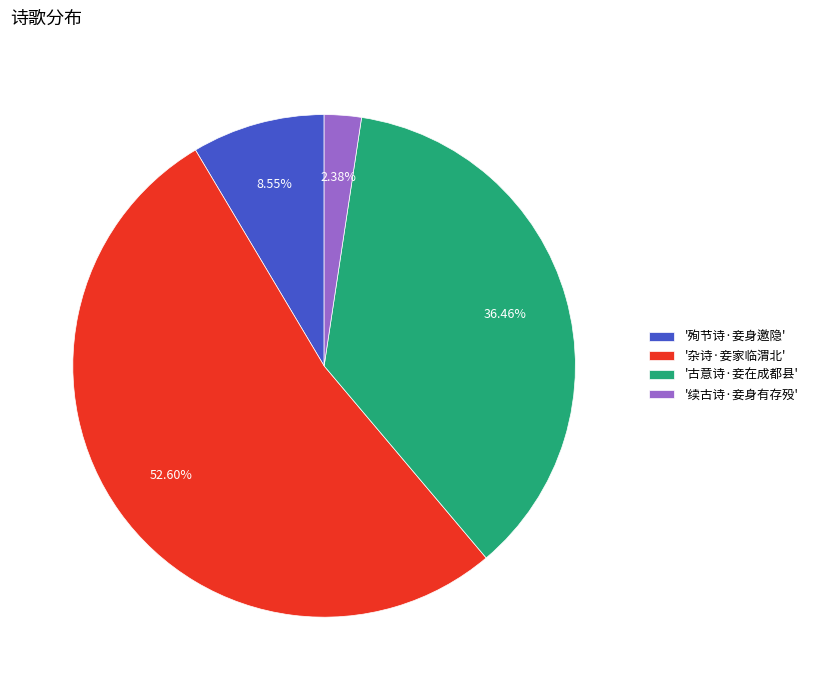

Is there any slice that represents more than half of the pie?

Yes